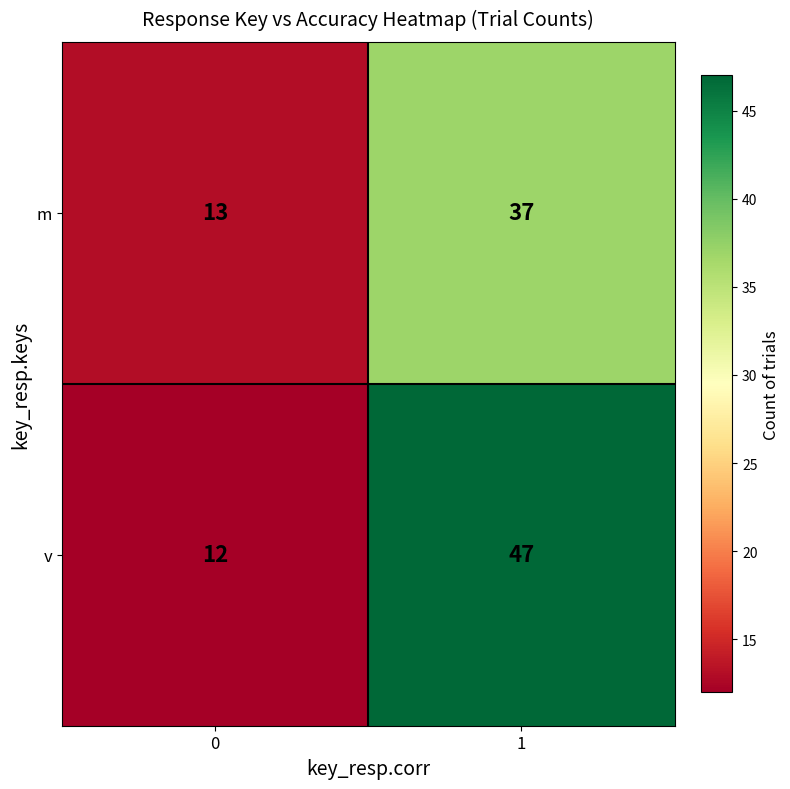

What is the difference between the maximum and minimum values in the m series?

24